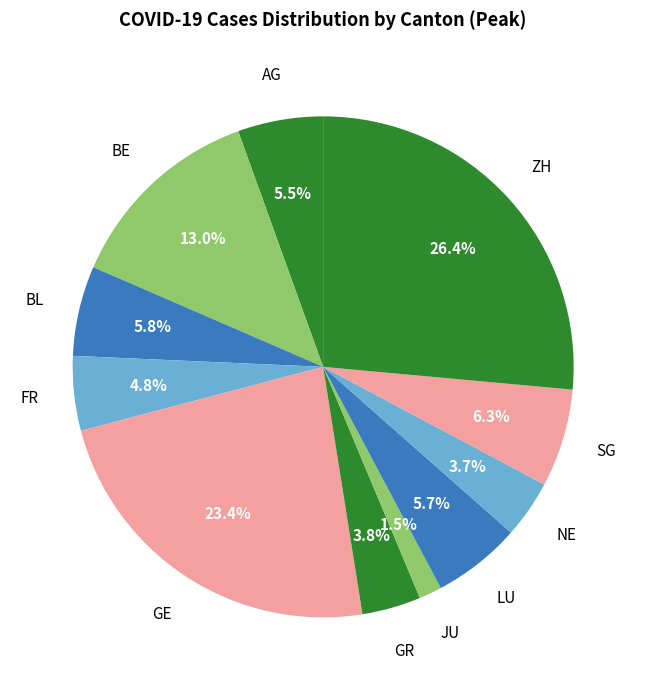

How many segments does this pie chart have?

11